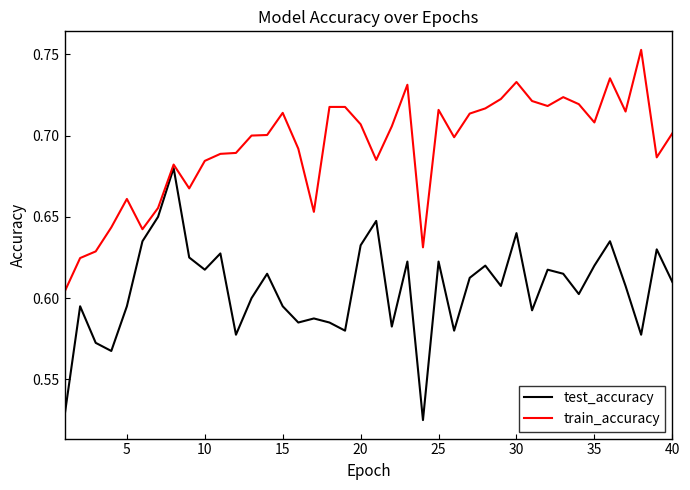

List the series in order of their peak value, highest first.

train_accuracy, test_accuracy